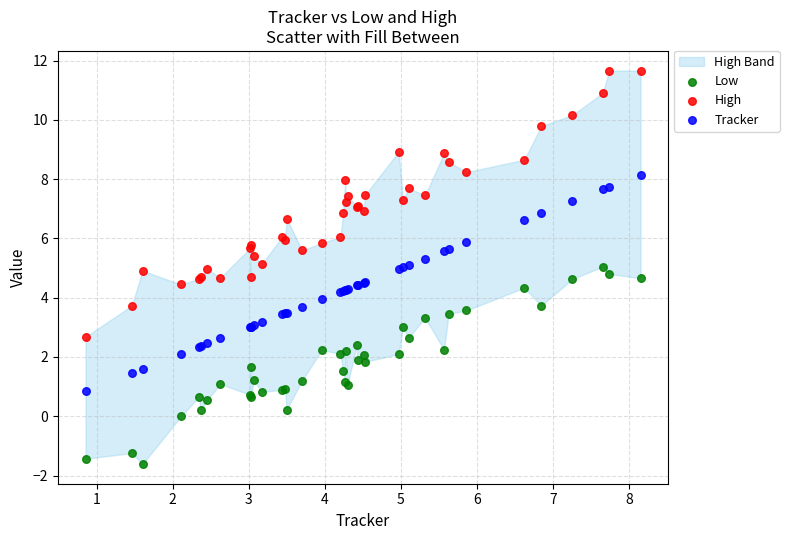

Which series reaches the maximum Y coordinate?

High